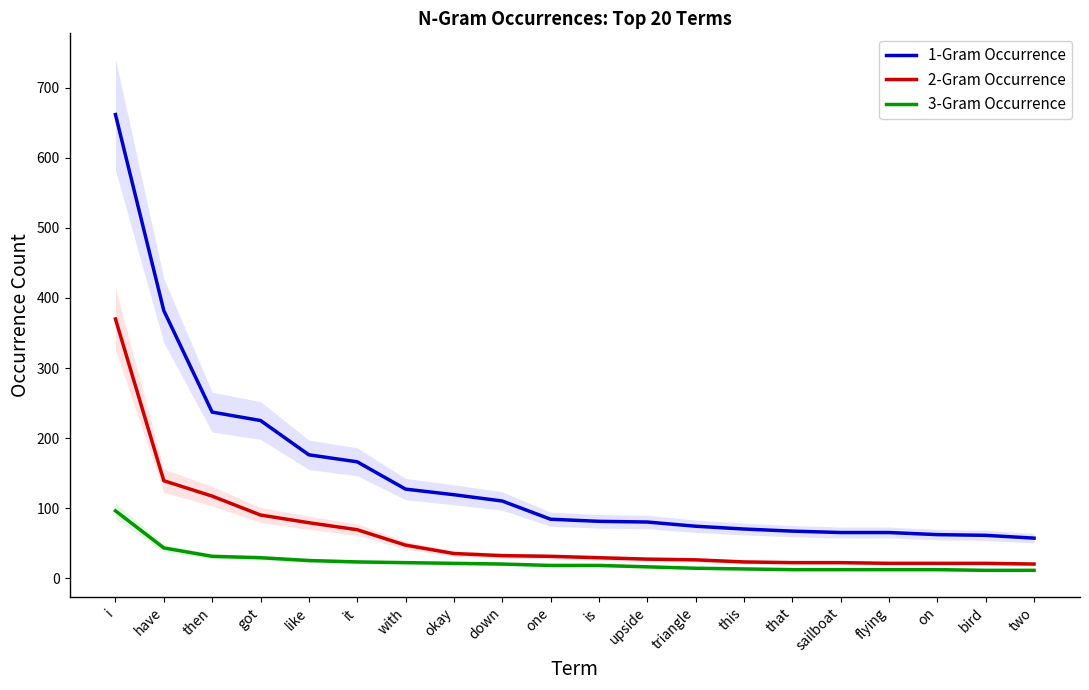

Rank the series by their maximum value, from lowest to highest.

3-Gram Occurrence, 2-Gram Occurrence, 1-Gram Occurrence